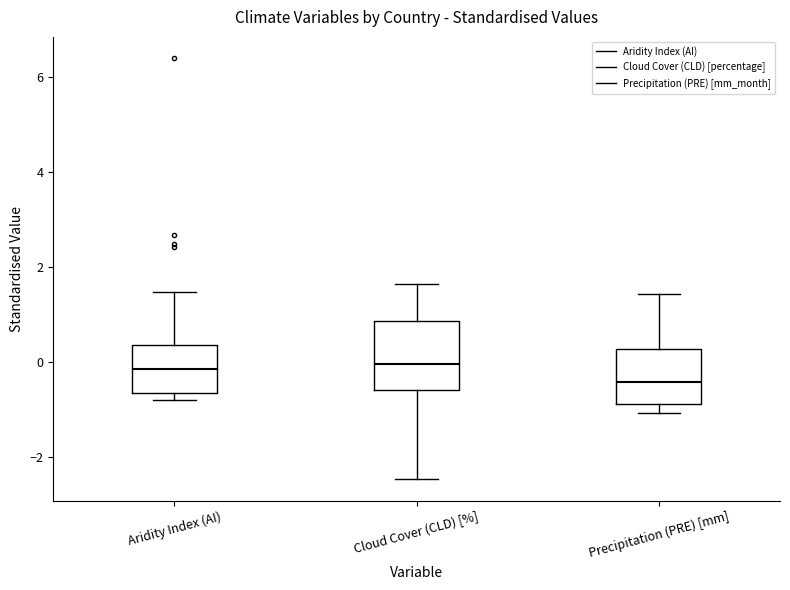

Comparing the boxes themselves (not the whiskers), which one is the tallest?

Cloud Cover (CLD) [%]